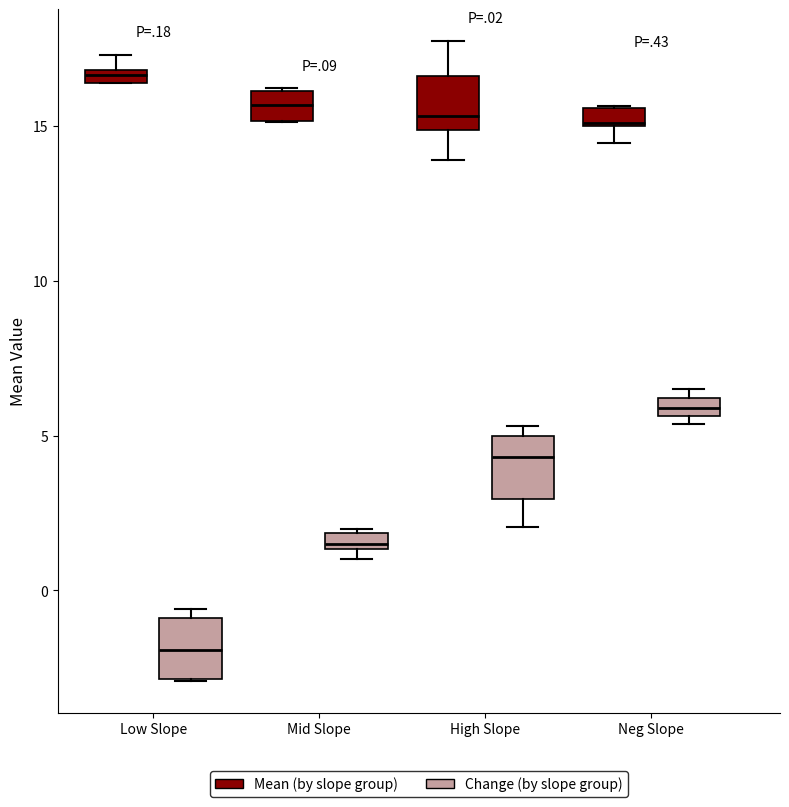

Which box has the lowest median line?

Low Slope (Change (by slope group))